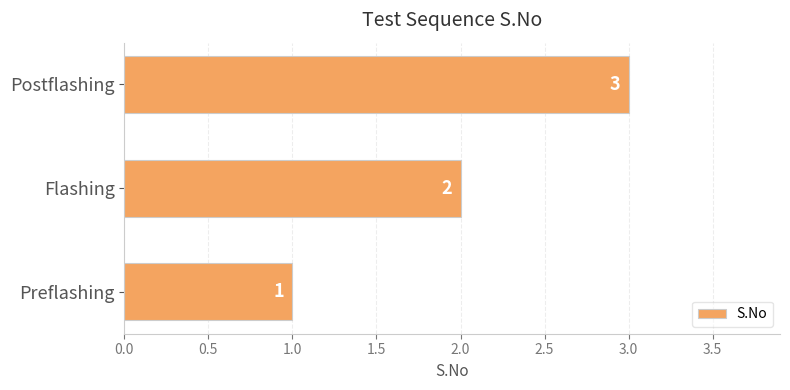

What is the sum of the values at Postflashing and Flashing?

5